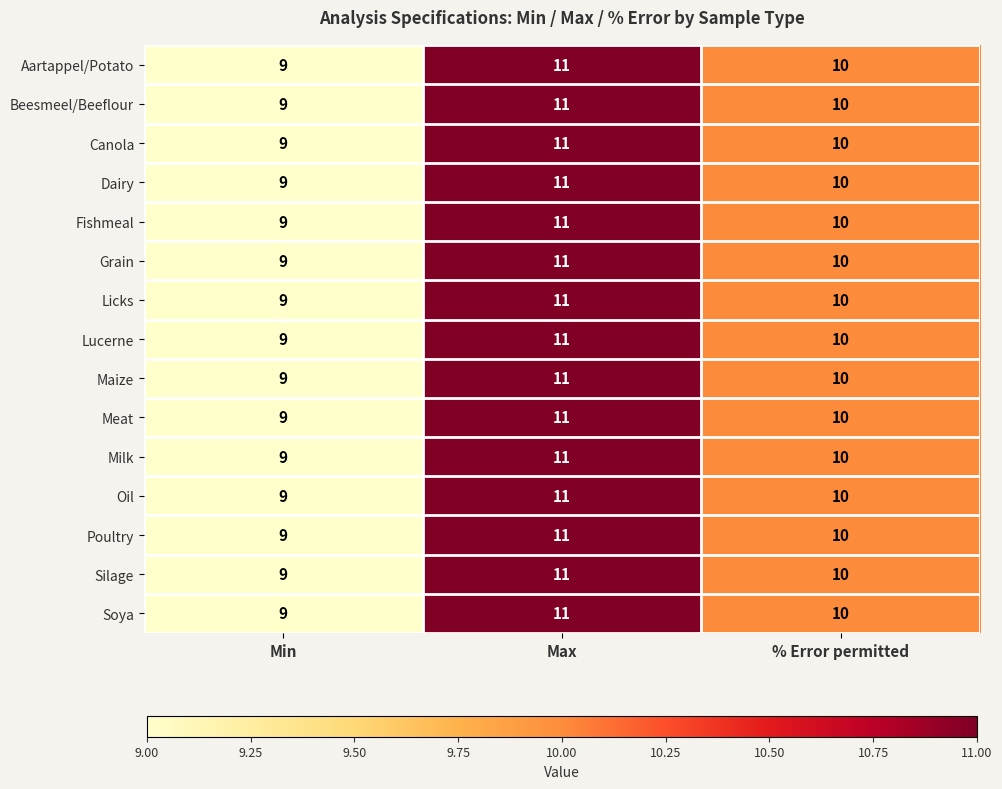

At which category is the sum across all series the highest?

Max